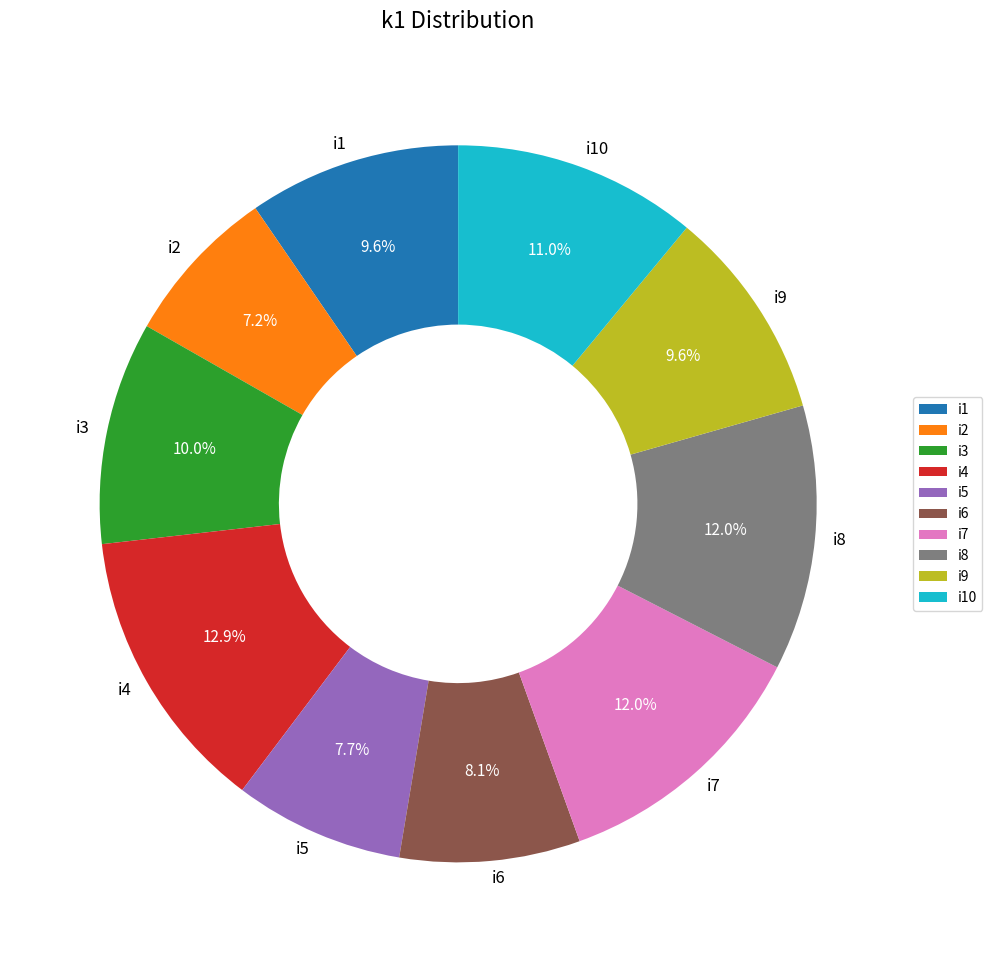

Count the number of slices in the pie.

10